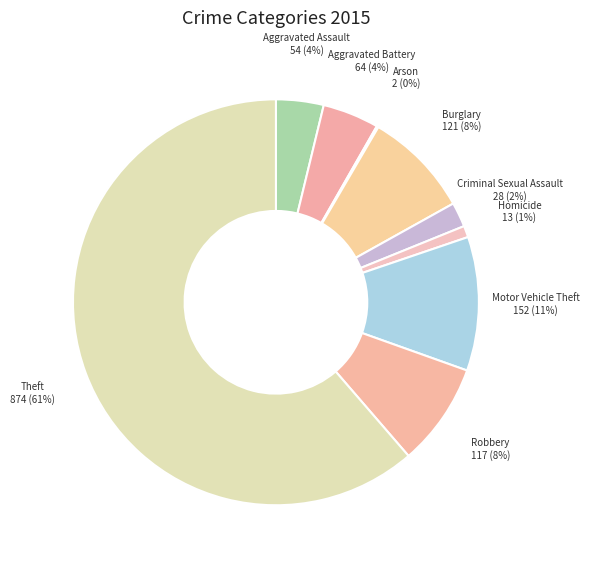

Is the sum of Robbery and Motor Vehicle Theft greater than half?

No